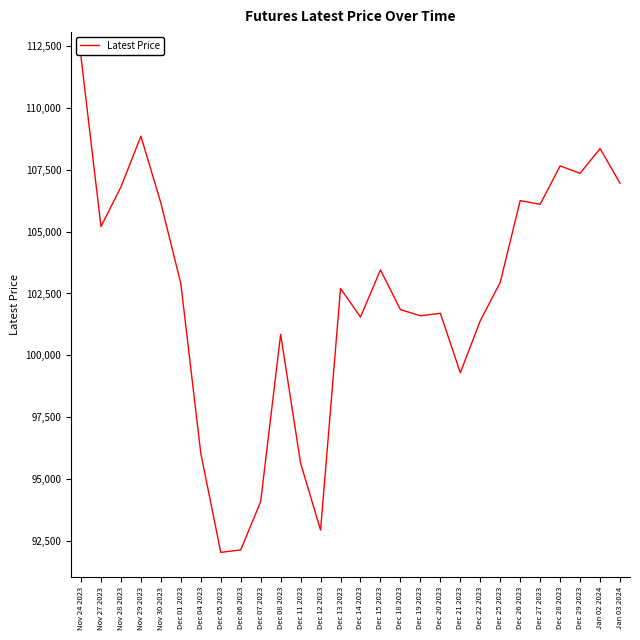

The value at Nov 29 2023 is 49645. True or false?

False